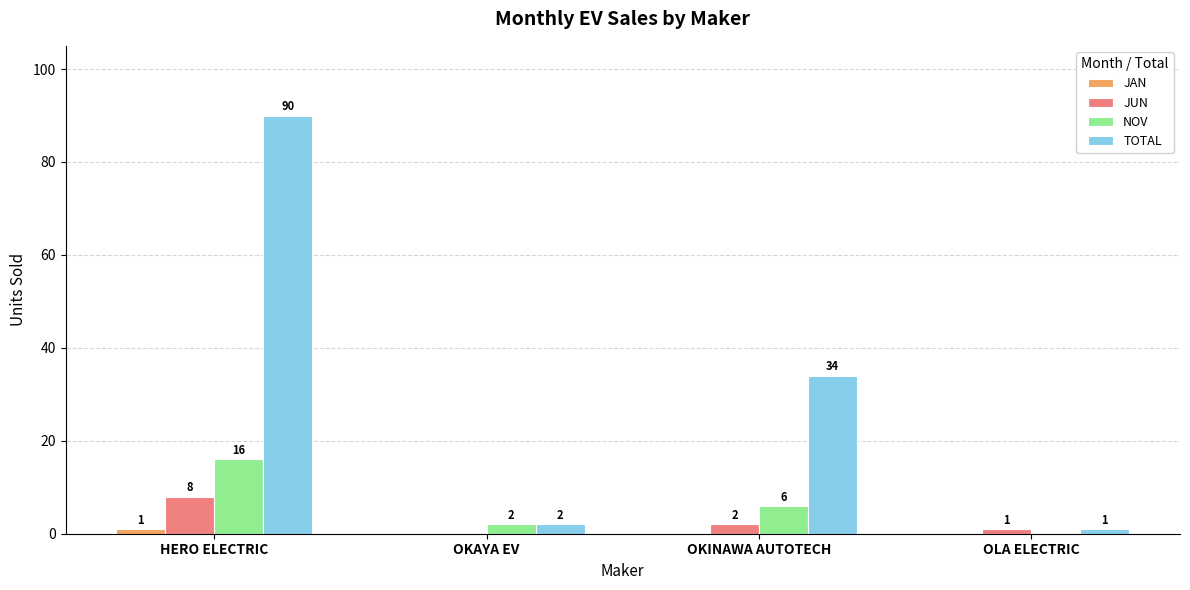

Between HERO ELECTRIC and OKINAWA AUTOTECH, which series saw the biggest shift?

TOTAL